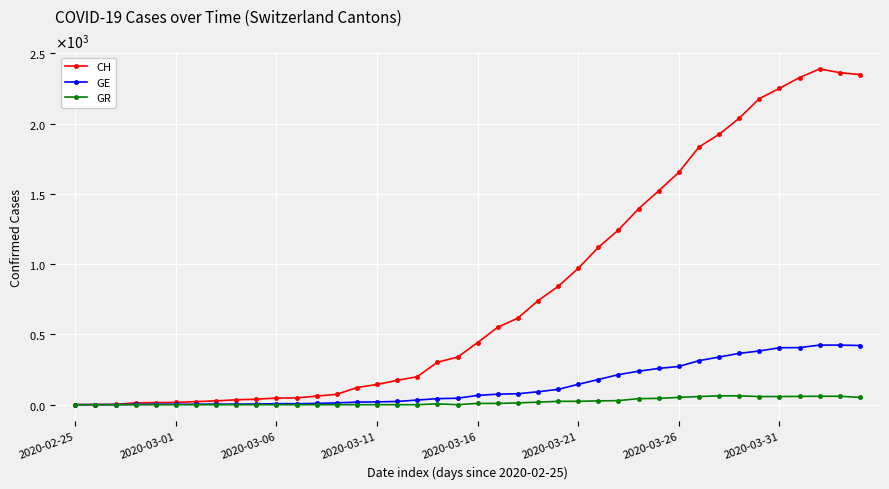

Where does the GE series first go above 66?

21